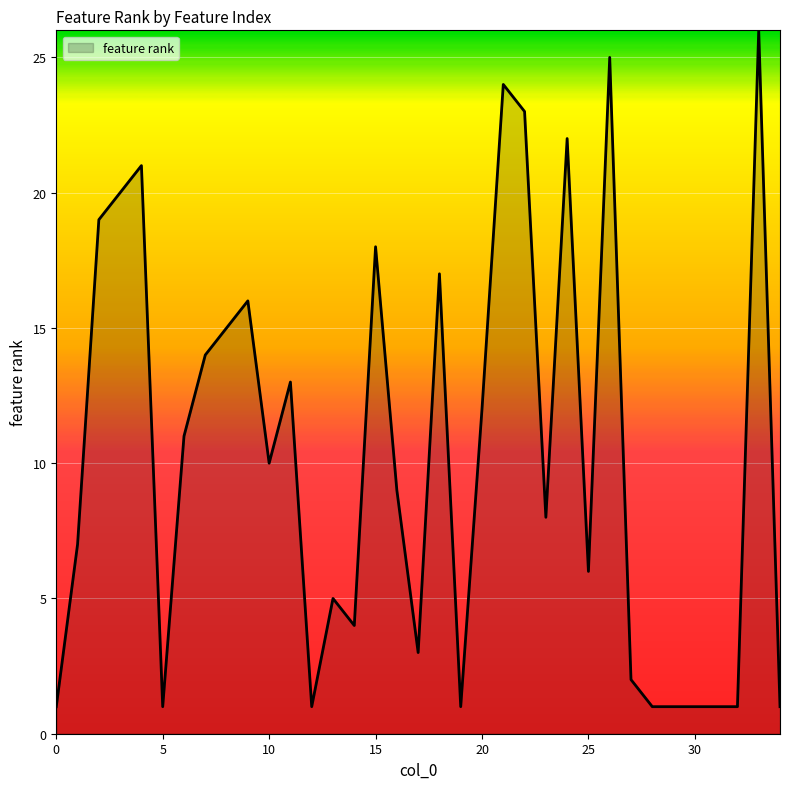

What is the minimum value shown in the chart?

1